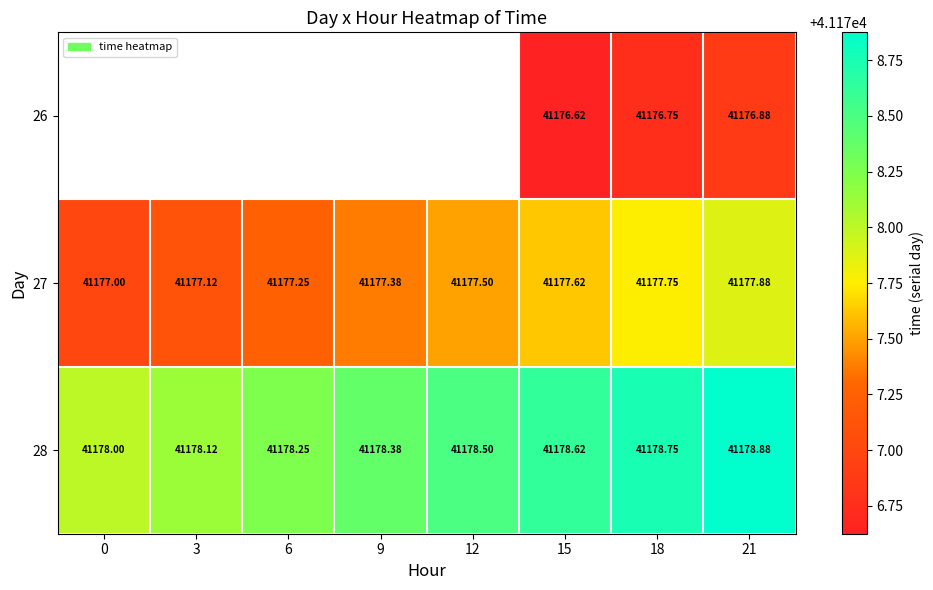

What is the difference between the 28 values at 6 and 21?

0.6